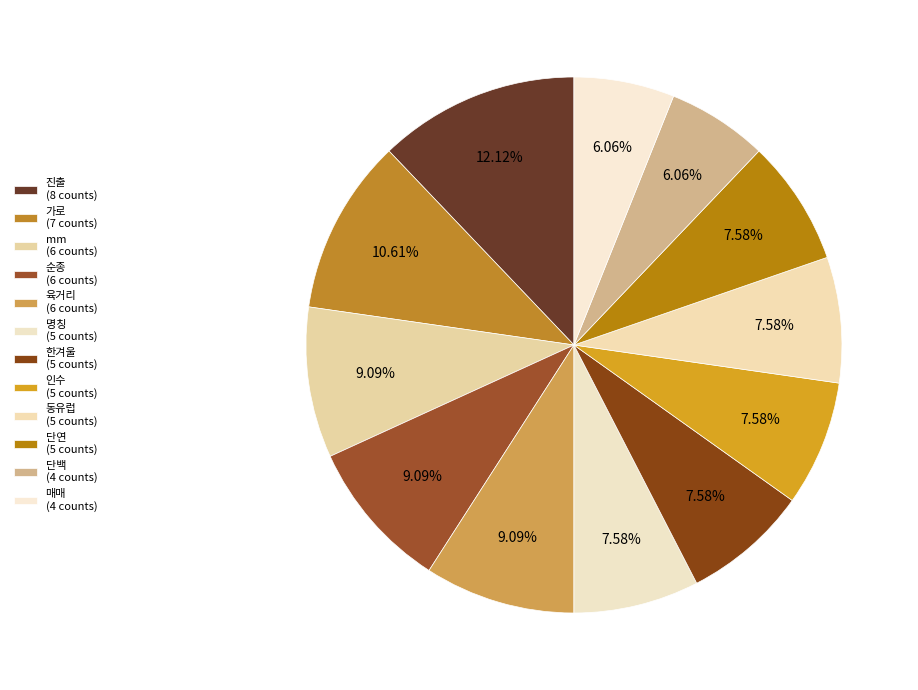

To the nearest percent, what is the combined percentage of mm and 단백?

15%